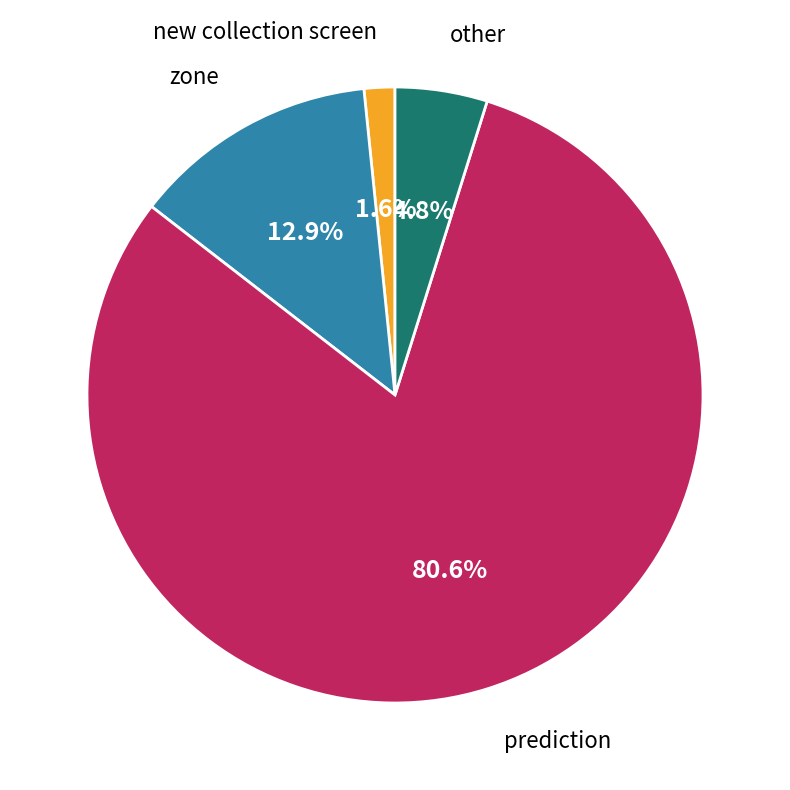

What is the largest slice in the pie chart?

prediction